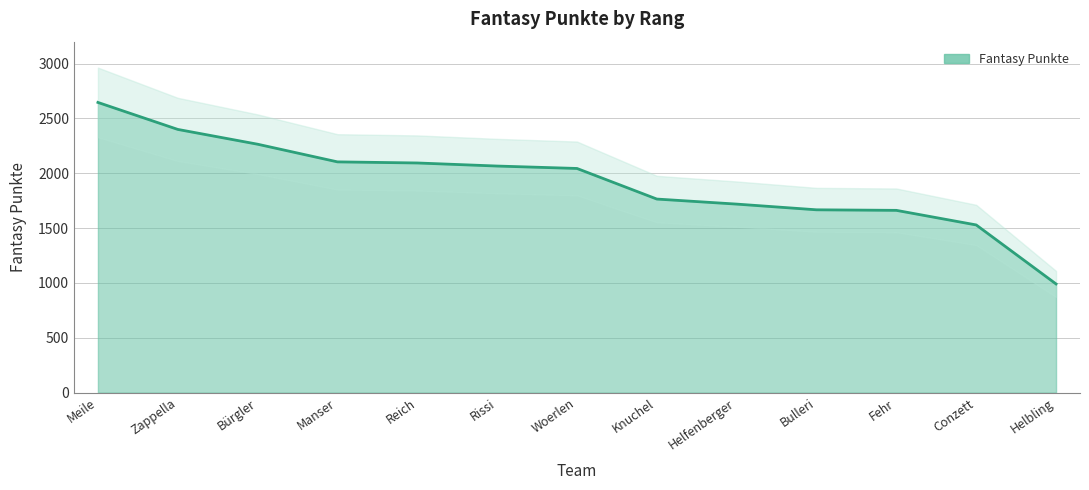

Where does the data first go above 2044?

Meile